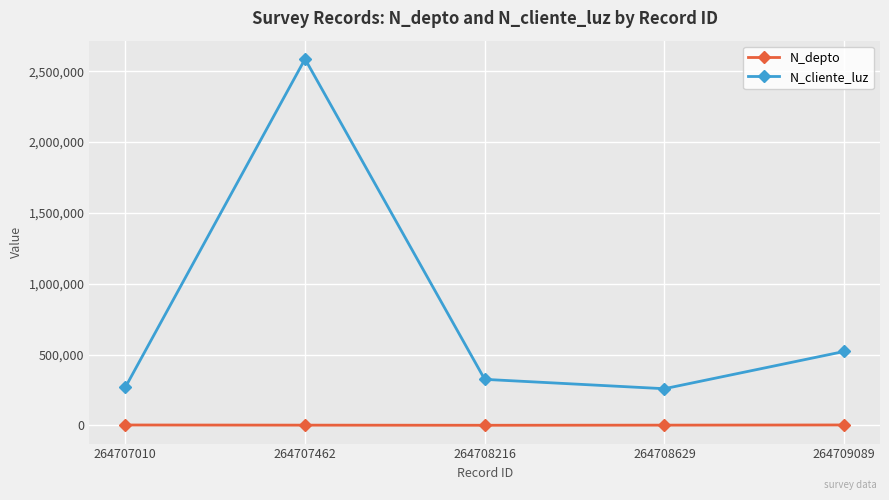

How many data points in N_cliente_luz are less than 324732?

2